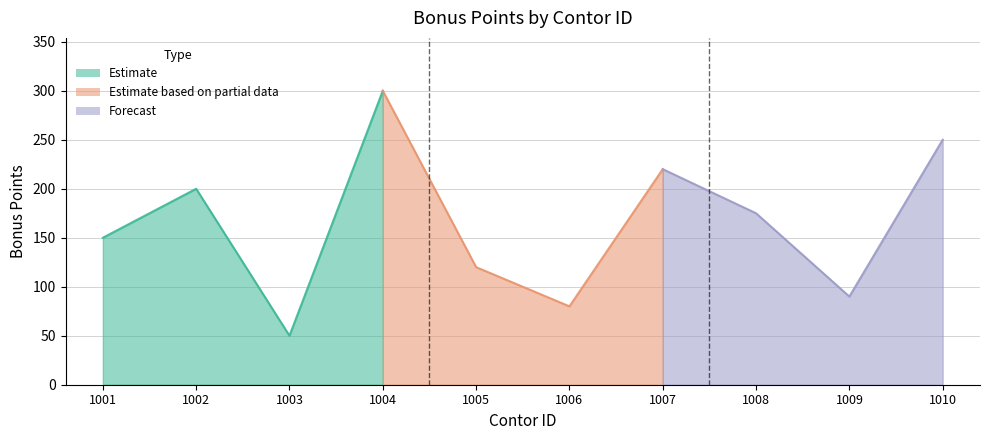

What is the change in value from 1005 to 1008?

+55